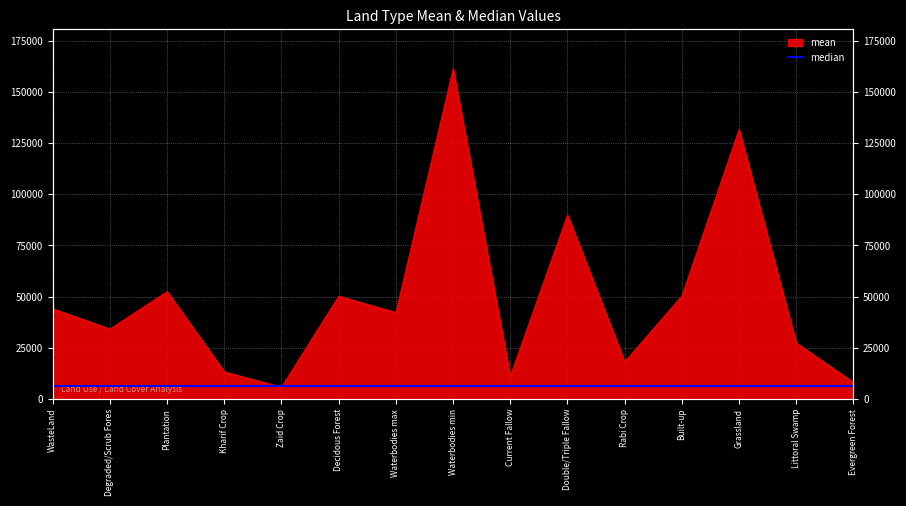

Which label corresponds to the smallest value in the chart?

Zaid Crop